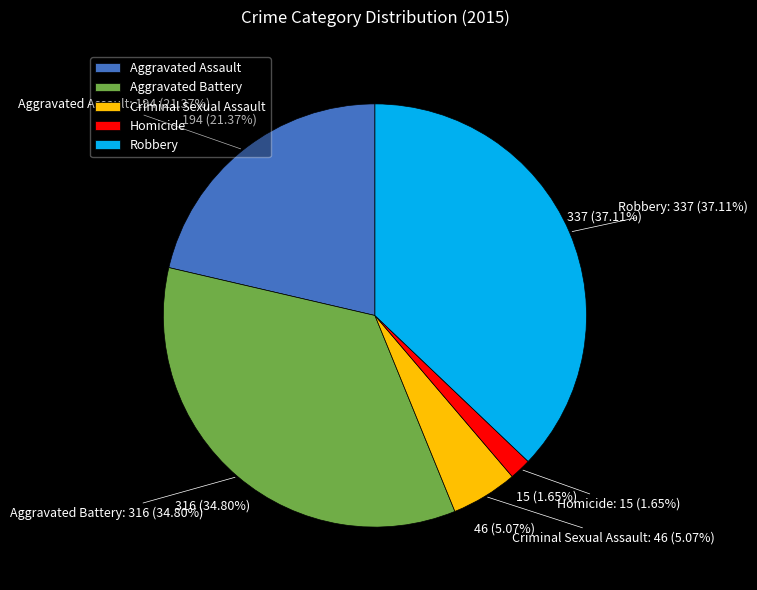

To the nearest percent, what is the difference between the Robbery and Aggravated Assault slice percentages?

16%